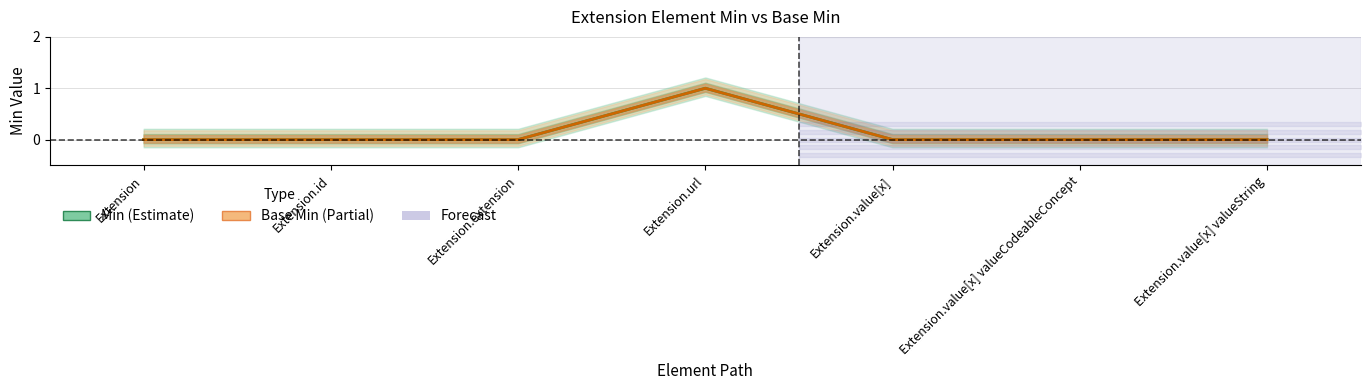

At which category does Base Min reach its first local peak?

Extension.url